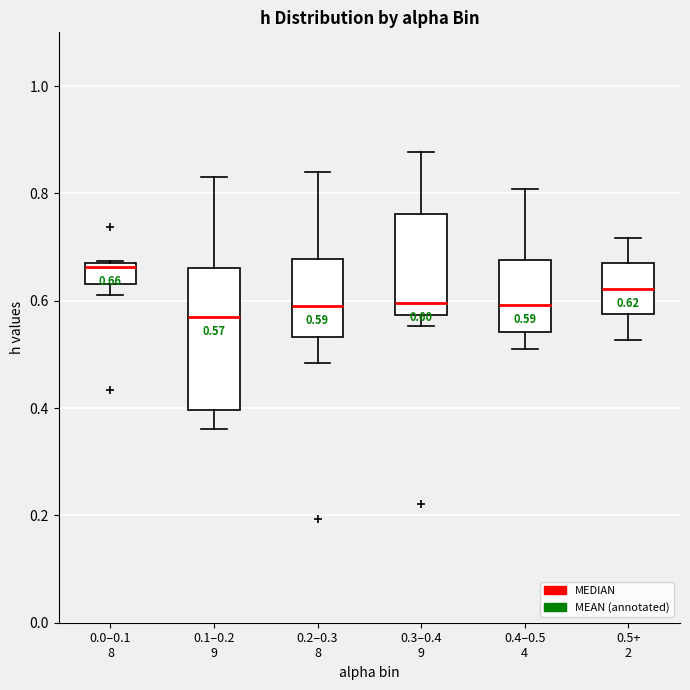

Which box is the tallest, from its lower edge to its upper edge?

0.1–0.2 9